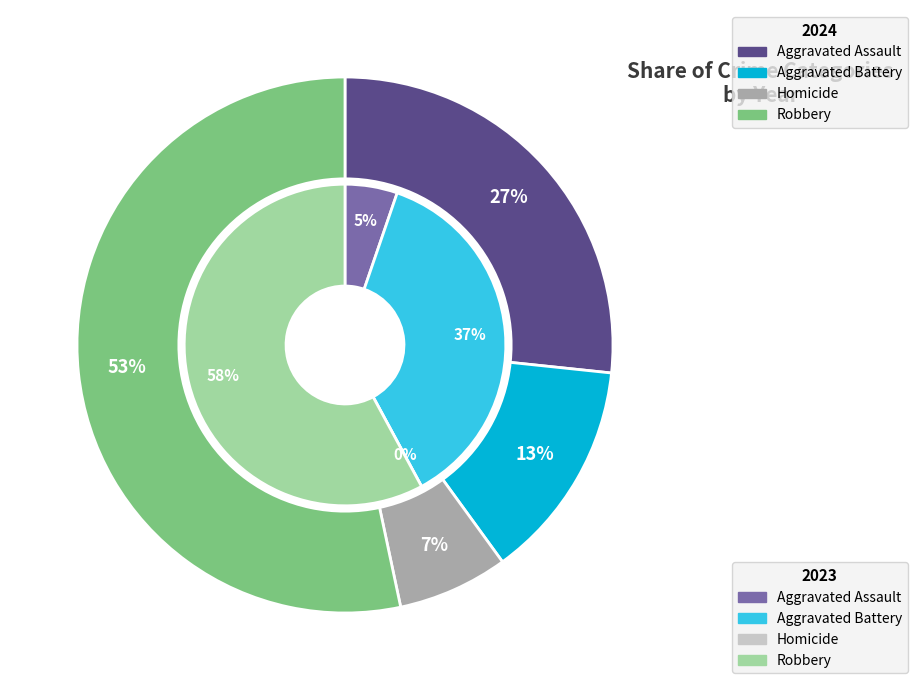

What percentage is the 2 slice, to the nearest percent?

7%